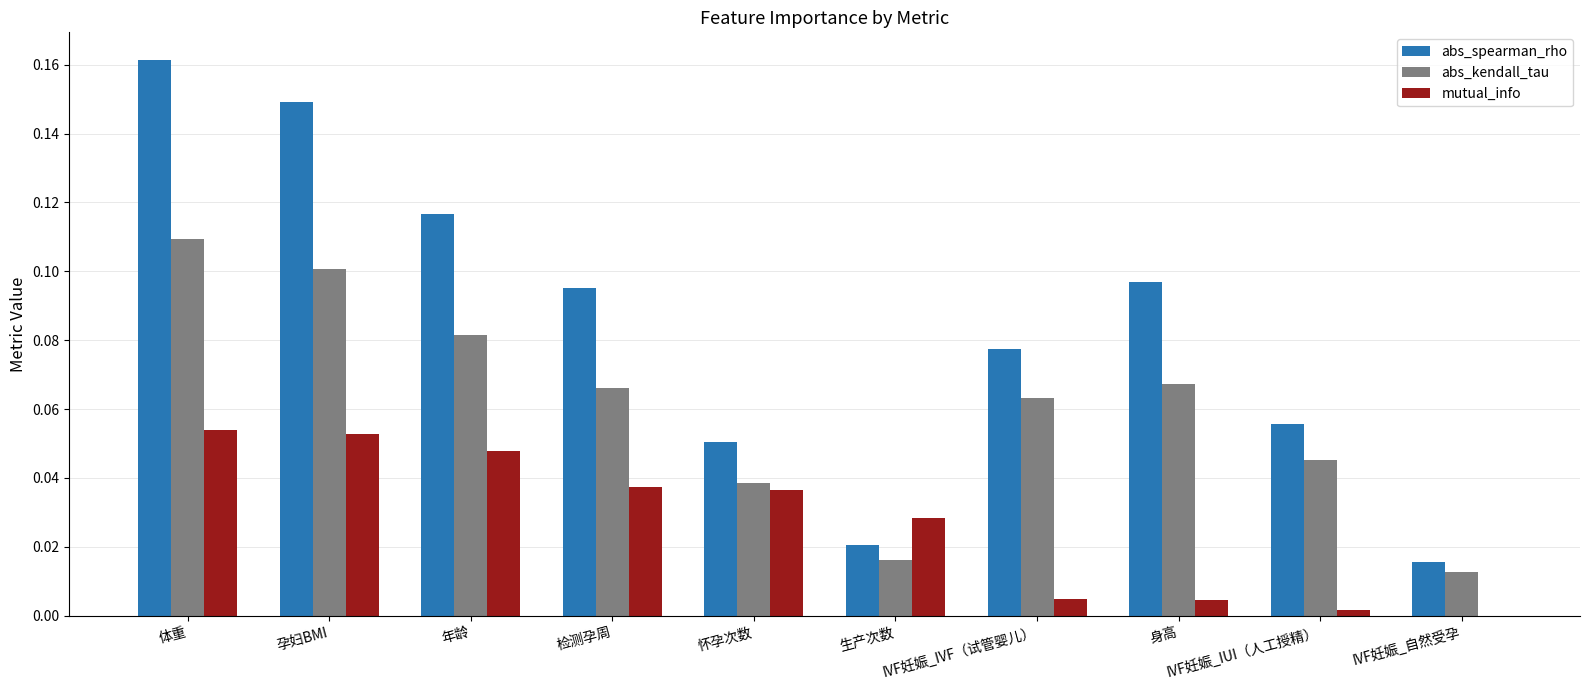

At which category is the sum across all series the highest?

体重